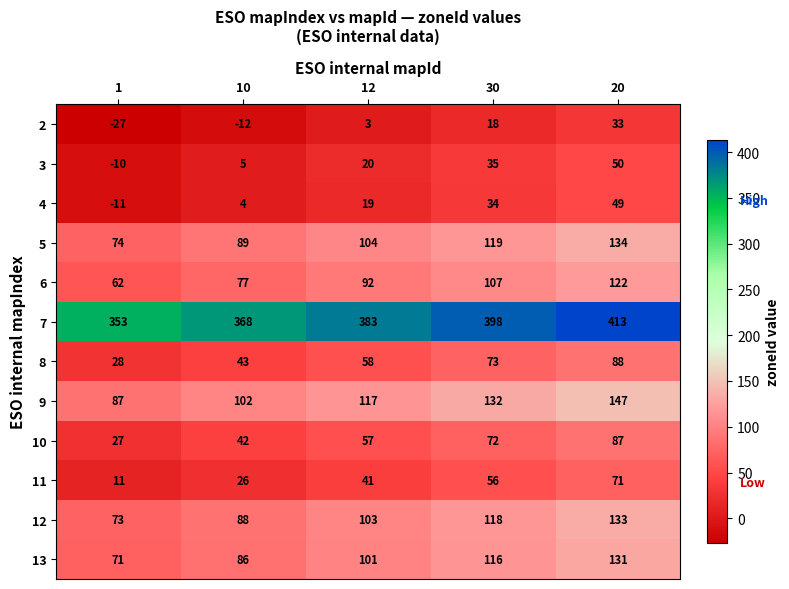

Rank the series by their maximum value, from highest to lowest.

7, 9, 5, 12, 13, 6, 8, 10, 11, 3, 4, 2